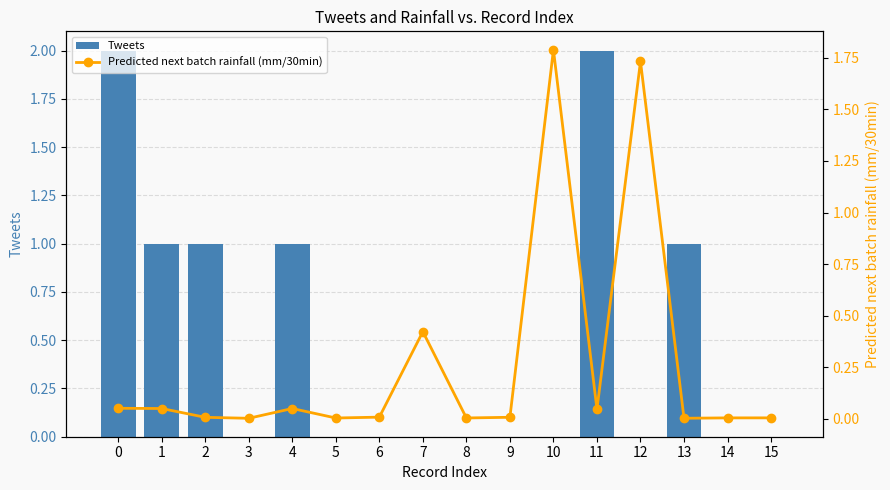

Where is Predicted next batch rainfall (mm/30min) nearest to the value 0?

3